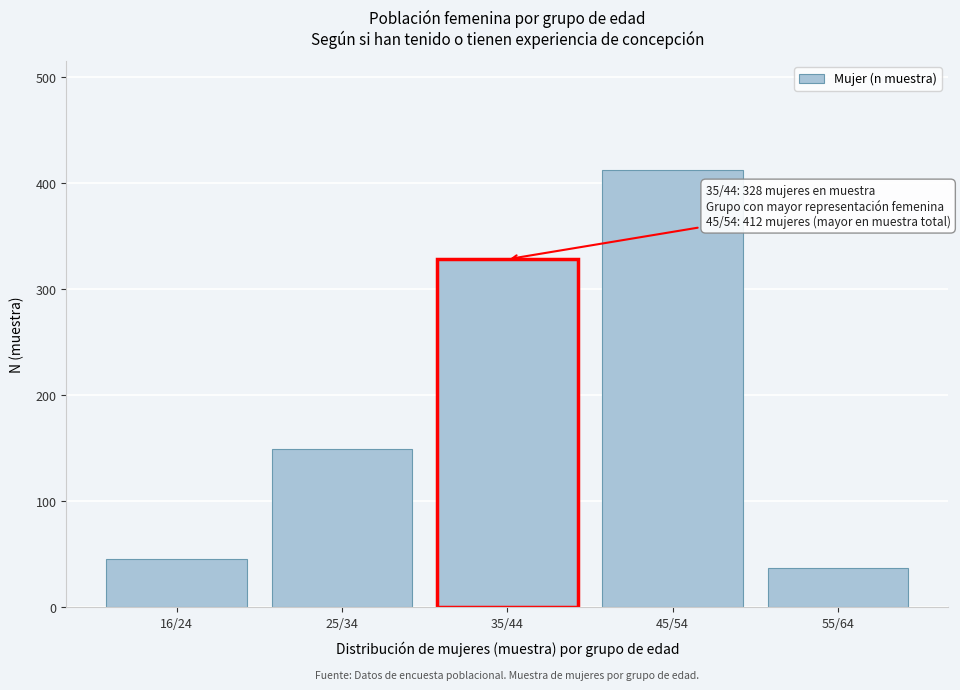

Reading left to right, what are all the values shown in this chart?

45	149	328	412	37